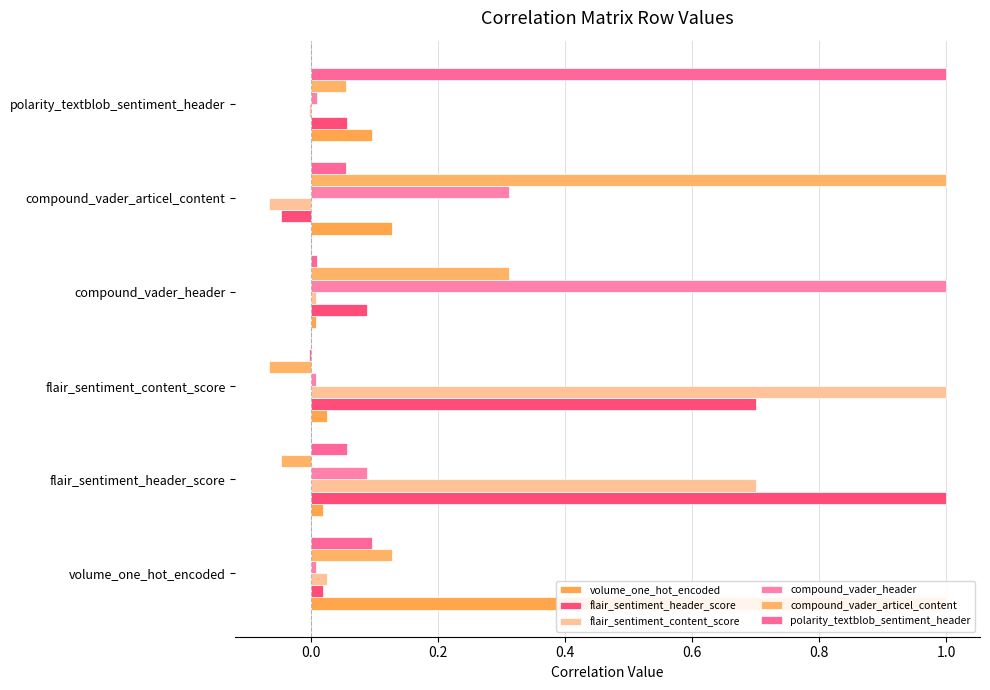

How many groups of bars are there?

6